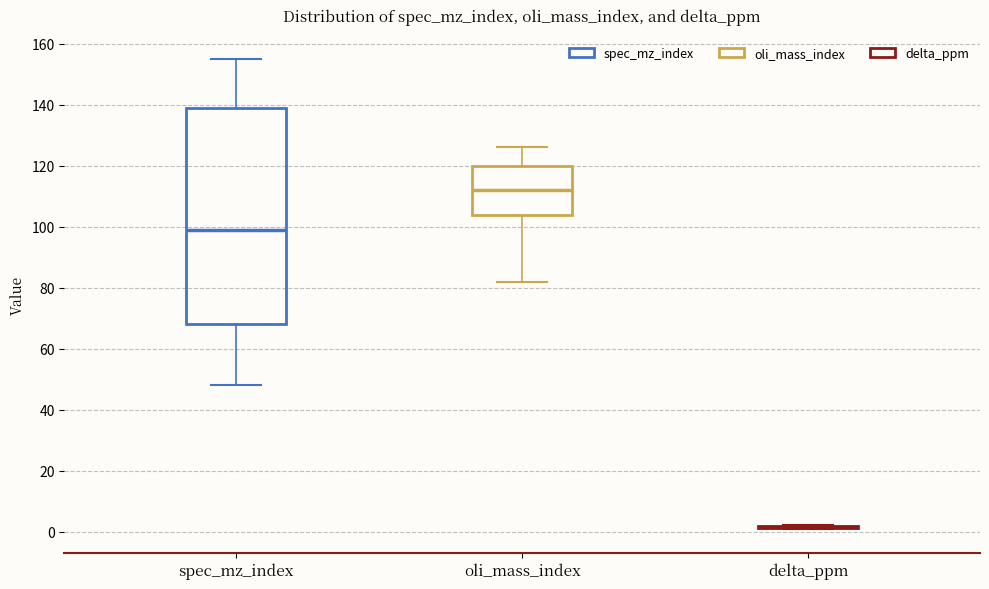

Reading left to right, read every box against the y-axis: the position of its median line, the range the box covers, and the ends of its whiskers. The values are not printed on the chart, so give them approximately, as read against the axis.

spec_mz_index: median 100, box 68 to 140, whiskers 48 to 156
oli_mass_index: median 112, box 104 to 120, whiskers 82 to 126
delta_ppm: box collapsed to a line at 2, whiskers 0 to 2